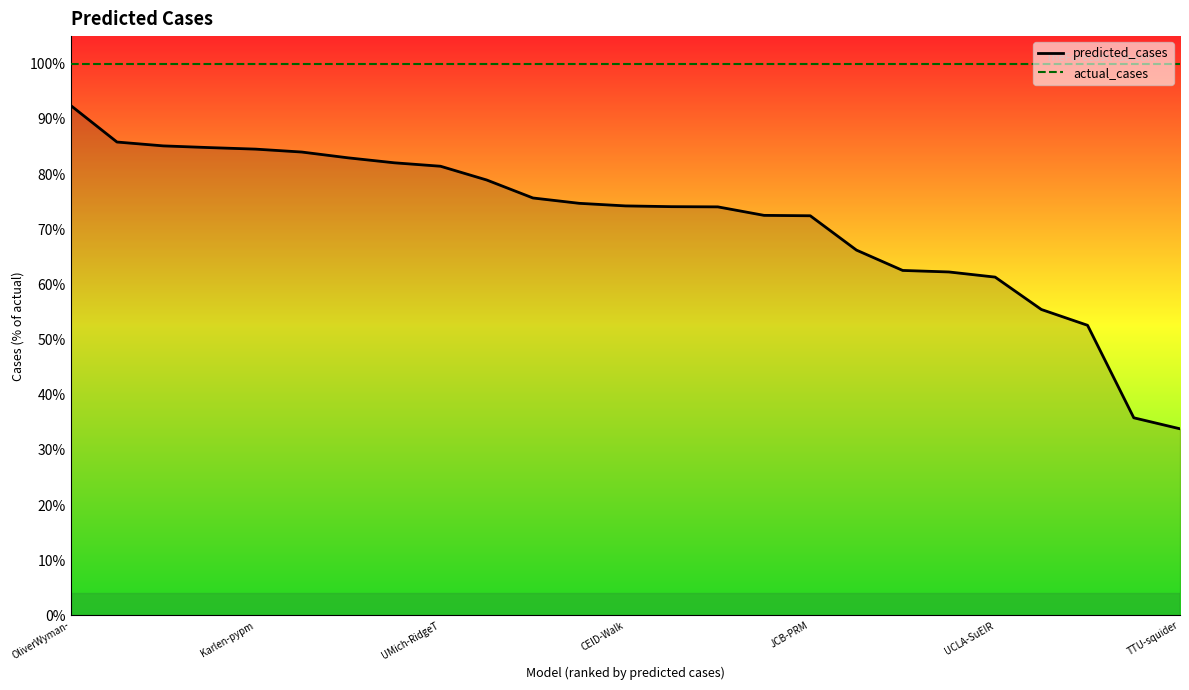

Does the chart display data point markers on the line(s)?

No